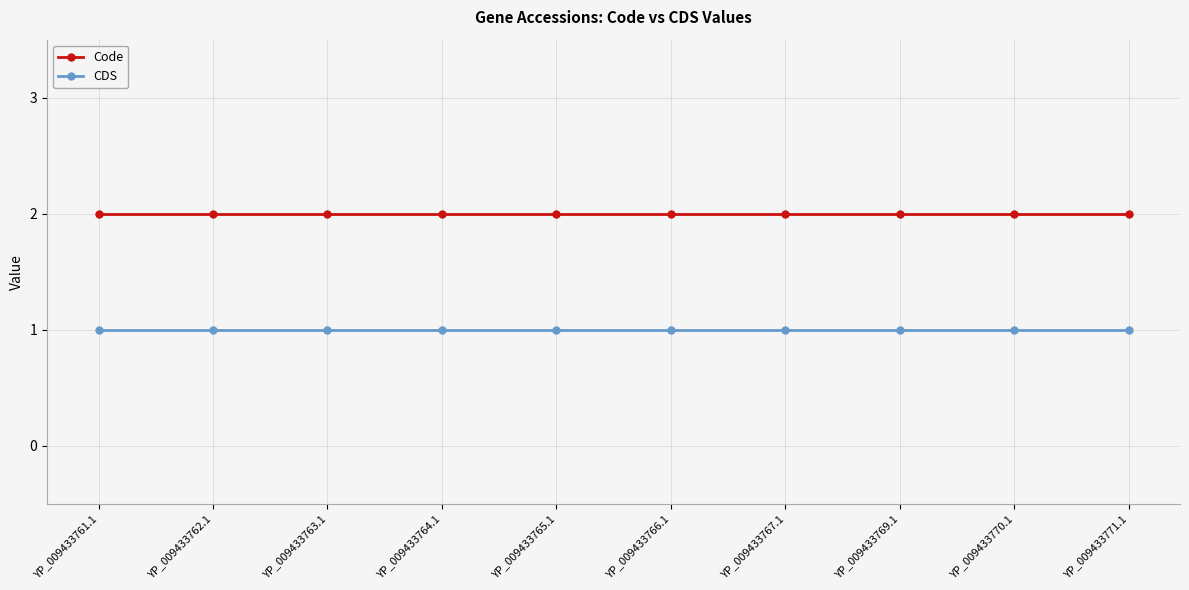

True or false: Code and CDS cross at least once.

False